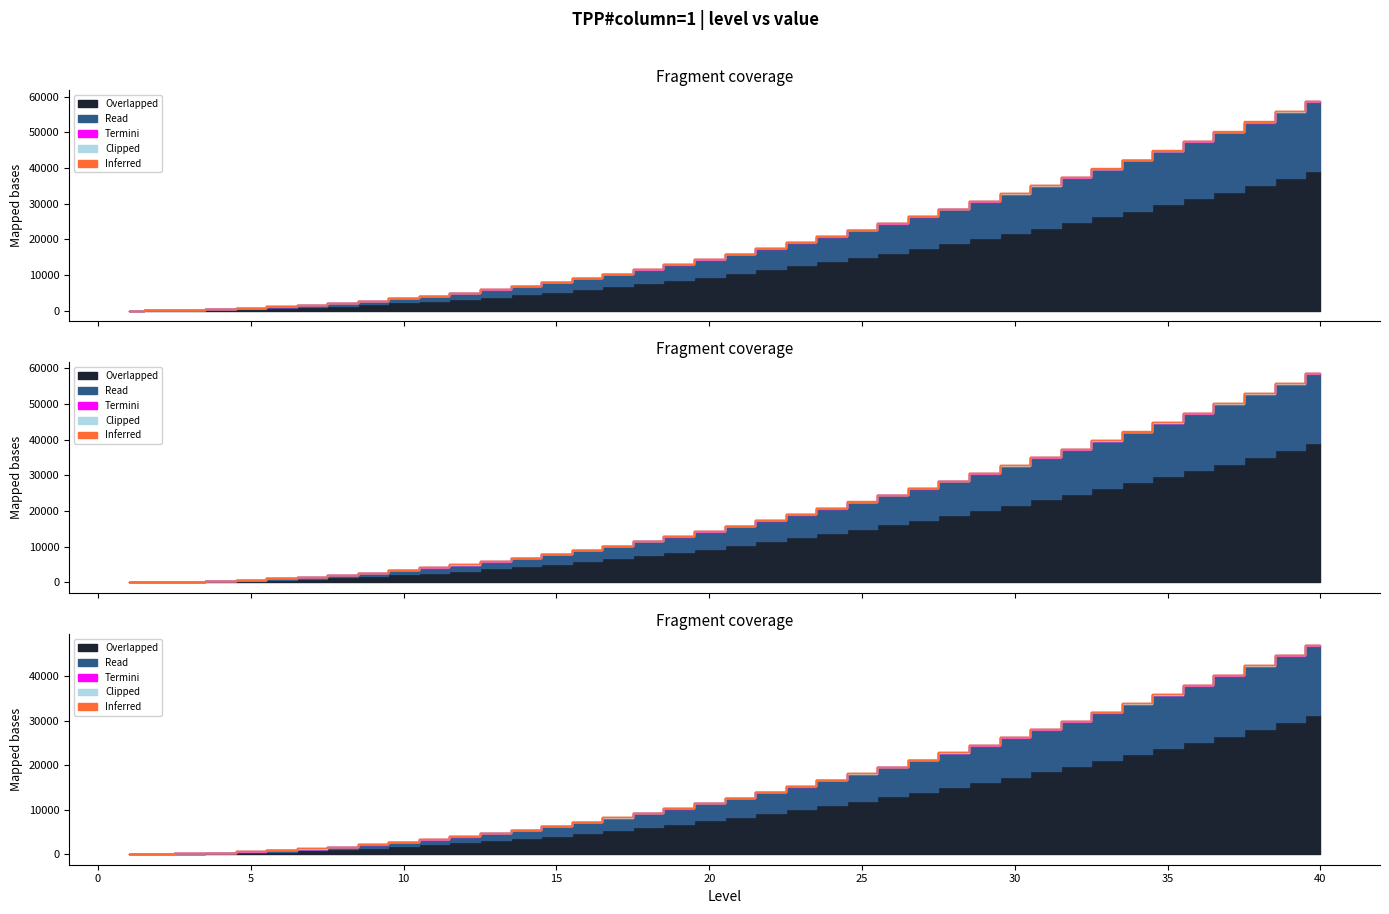

Reading left to right, transcribe all the data shown in this chart.

Overlapped: 0	50	150	300	500	750	1050	1400	1800	2250	2750	3300	3900	4550	5250	6000	6800	7650	8550	9500	10500	11550	12650	13800	15000	16250	17550	18900	20300	21750	23250	24800	26400	28050	29750	31500	33300	35150	37050	39000
Read: 0	25	75	150	250	375	525	700	900	1125	1375	1650	1950	2275	2625	3000	3400	3825	4275	4750	5250	5775	6325	6900	7500	8125	8775	9450	10150	10875	11625	12400	13200	14025	14875	15750	16650	17575	18525	19500
Termini: 0	5	10	15	20	25	30	35	40	45	50	55	60	65	70	75	80	85	90	95	100	105	110	115	120	125	130	135	140	145	150	155	160	165	170	175	180	185	190	195
Clipped: 0	2	4	6	8	10	12	14	16	18	20	22	24	26	28	30	32	34	36	38	40	42	44	46	48	50	52	54	56	58	60	62	64	66	68	70	72	74	76	78
Inferred: 0	1	2	3	4	5	6	7	8	9	10	11	12	13	14	15	16	17	18	19	20	21	22	23	24	25	26	27	28	29	30	31	32	33	34	35	36	37	38	39